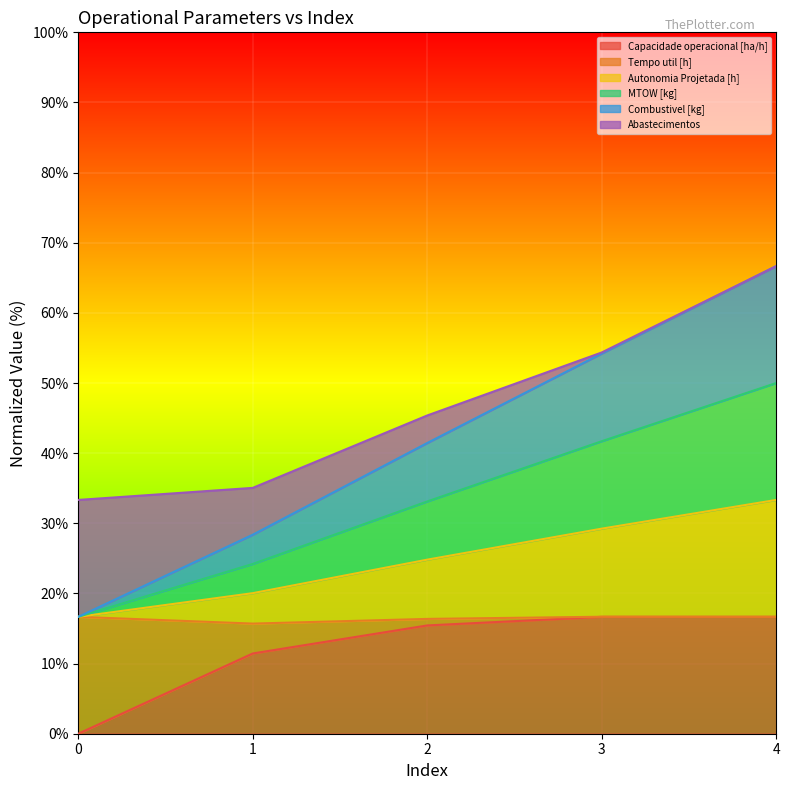

True or false: Combustivel [kg] has more than 2 points higher than both neighbors.

False